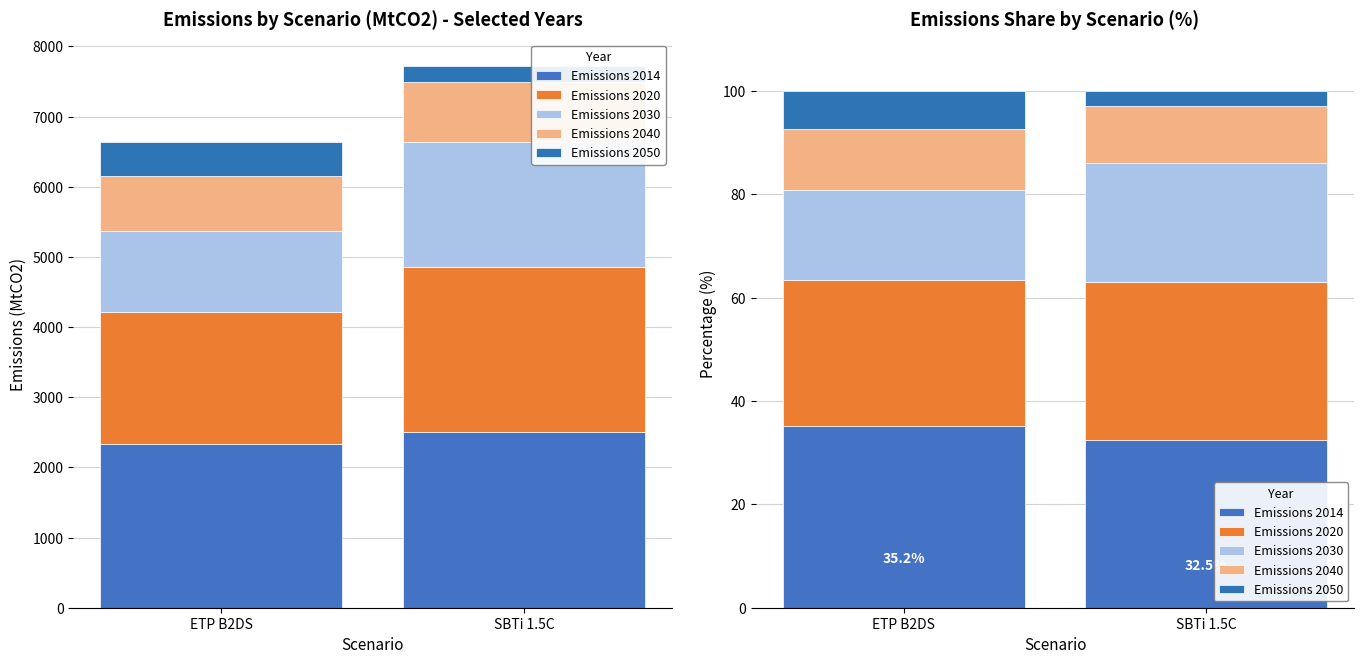

What value does the Emissions 2040 series have at ETP B2DS?

11.7